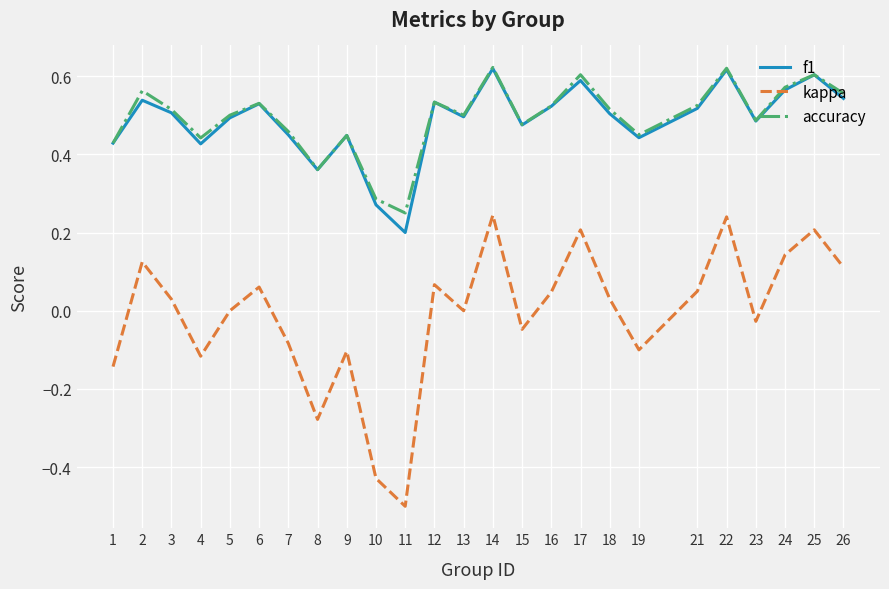

True or false: kappa has a value of -0.4 at 8.

False